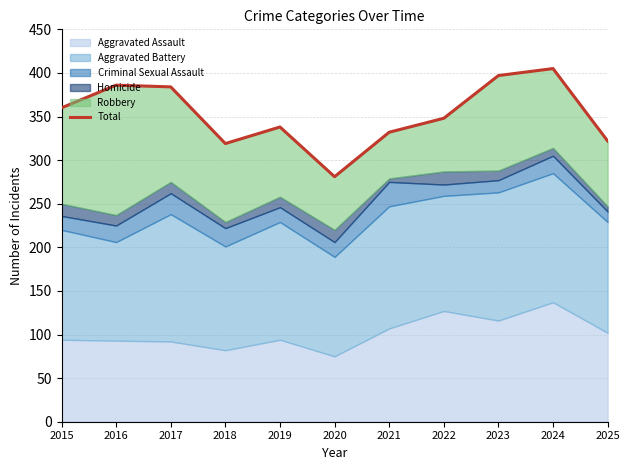

True or false: the data shows 322 at 2025.

True